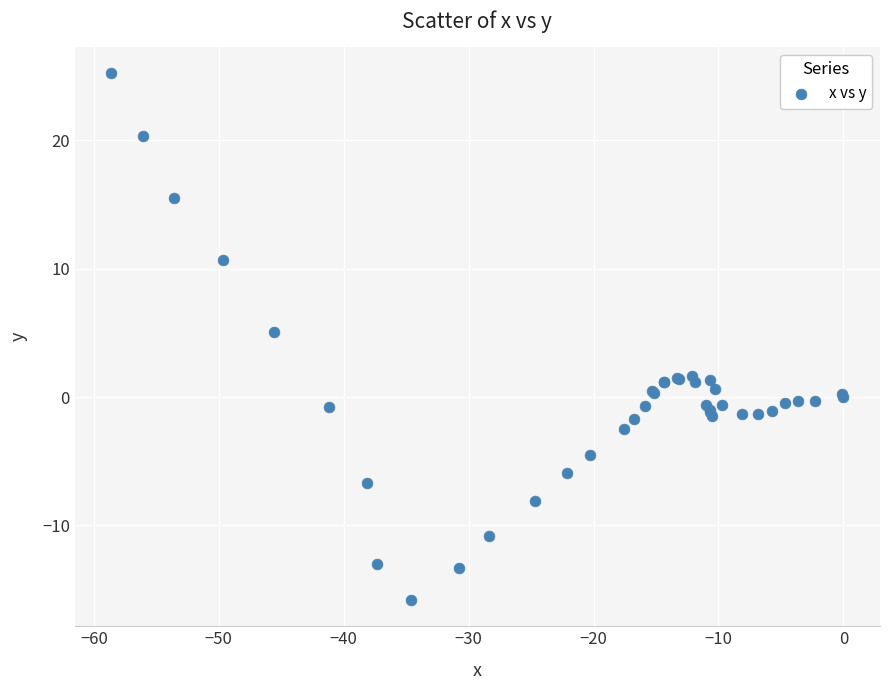

What Y value in the scatter plot is closest to 4?

5.1